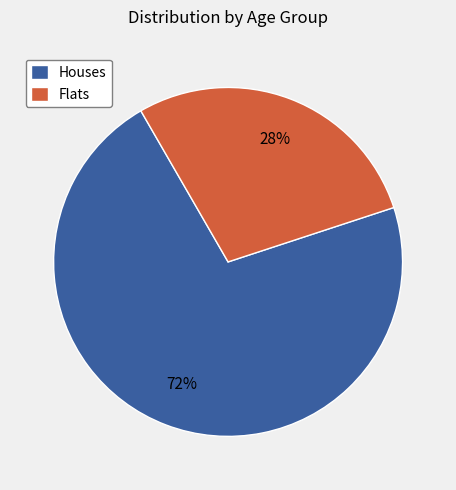

How many slices are in this pie chart?

2